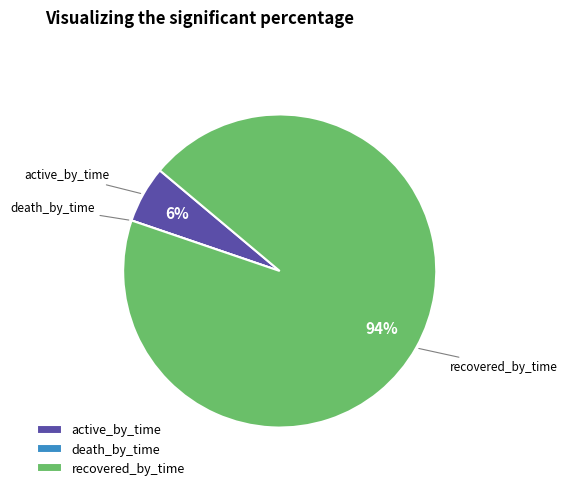

True or false: active_by_time accounts for 6% of the total.

True